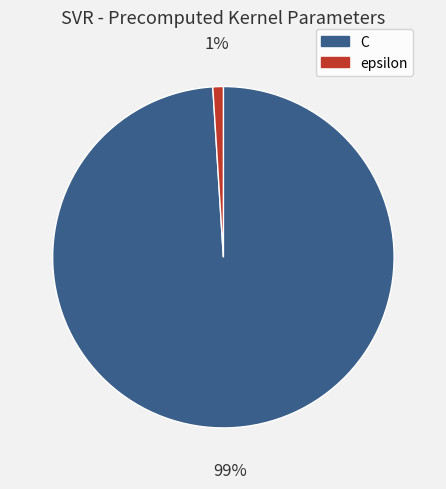

What is the smallest slice in the pie chart?

epsilon